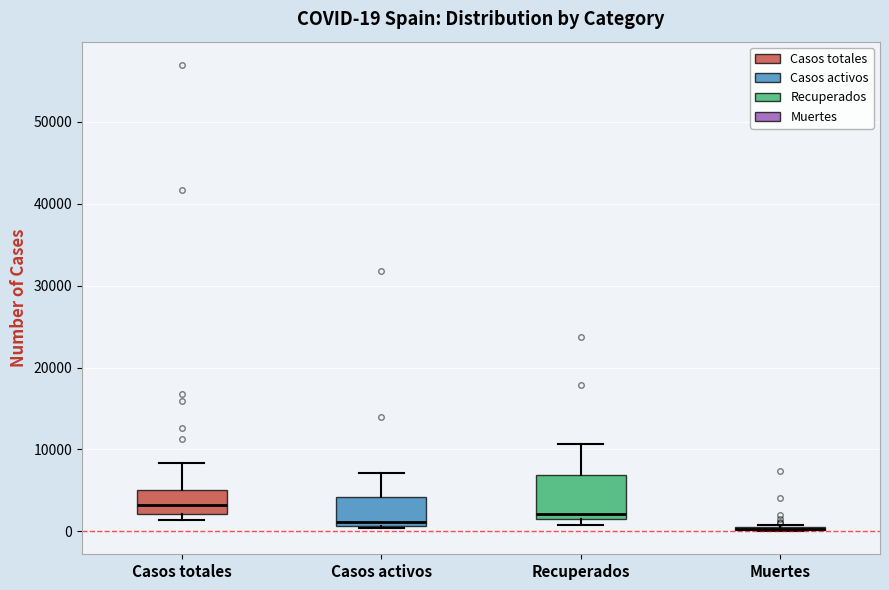

Comparing the boxes themselves (not the whiskers), which one is the tallest?

Recuperados